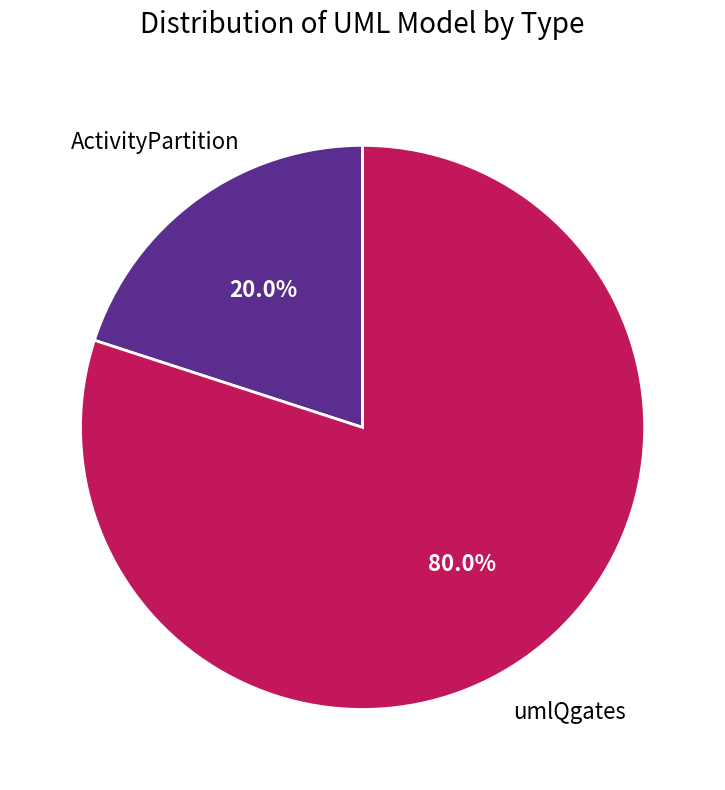

Which has a higher value, umlQgates or ActivityPartition?

umlQgates